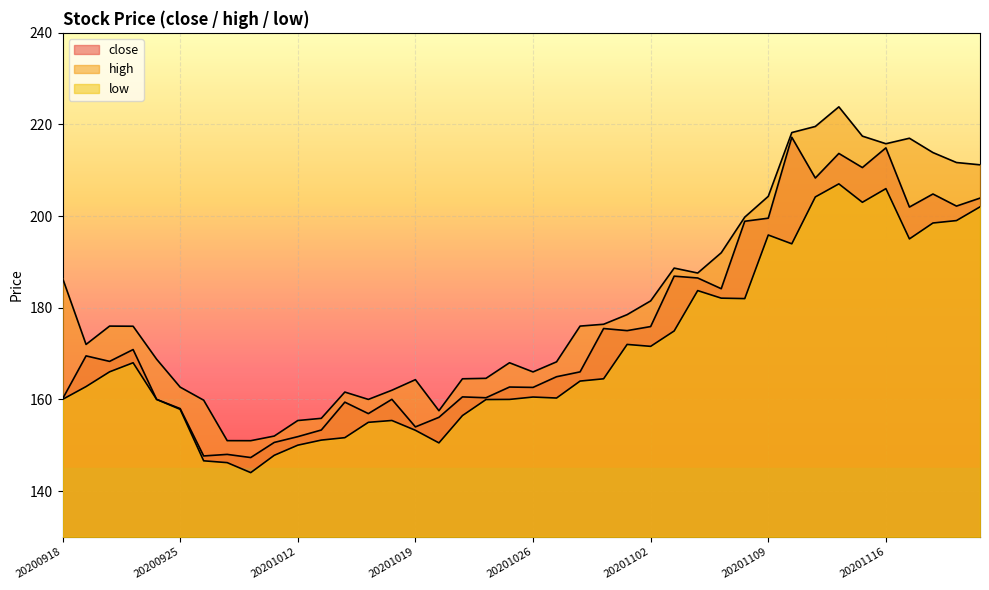

True or false: close has a value of 66.1 at 20201106.

False